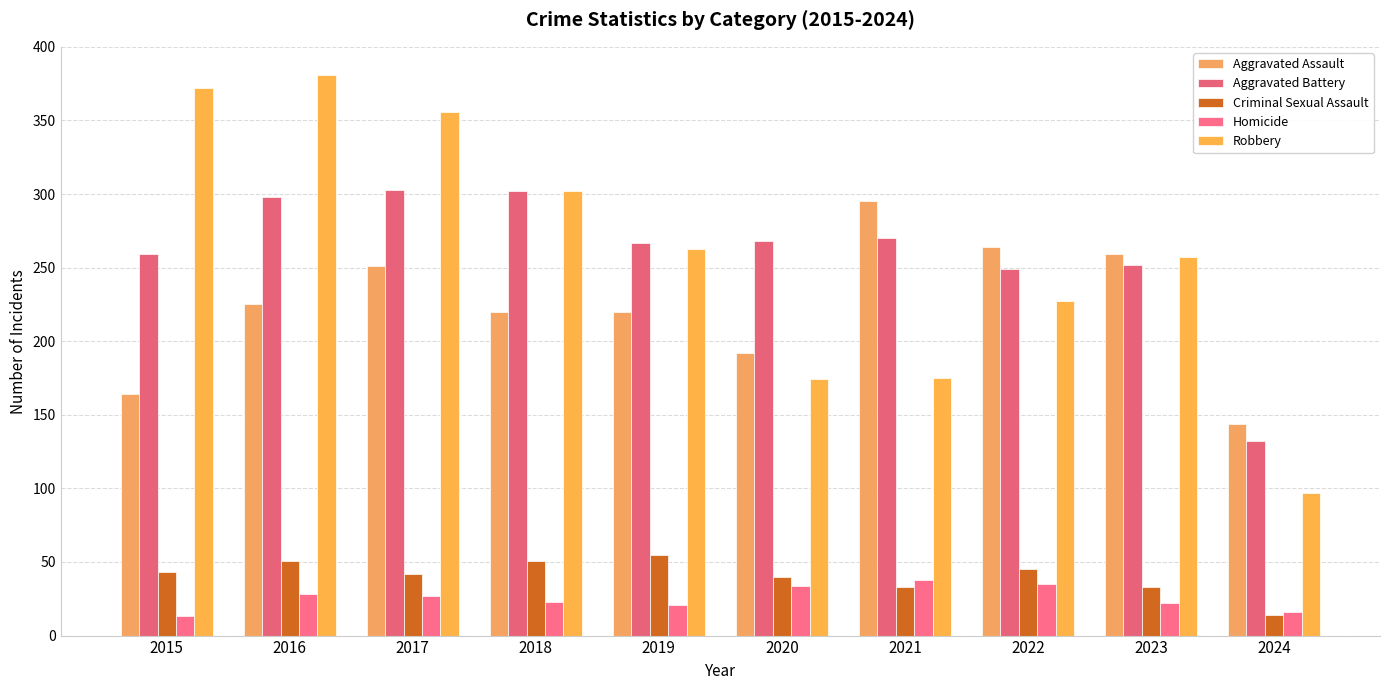

True or false: Aggravated Battery has a value of 391 at 2019.

False